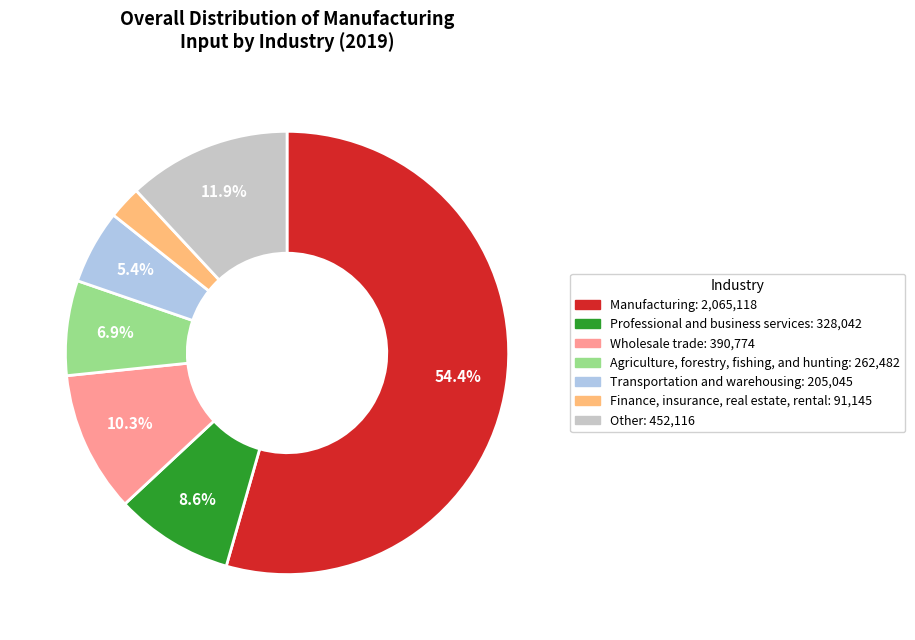

Count the number of slices in the pie.

7